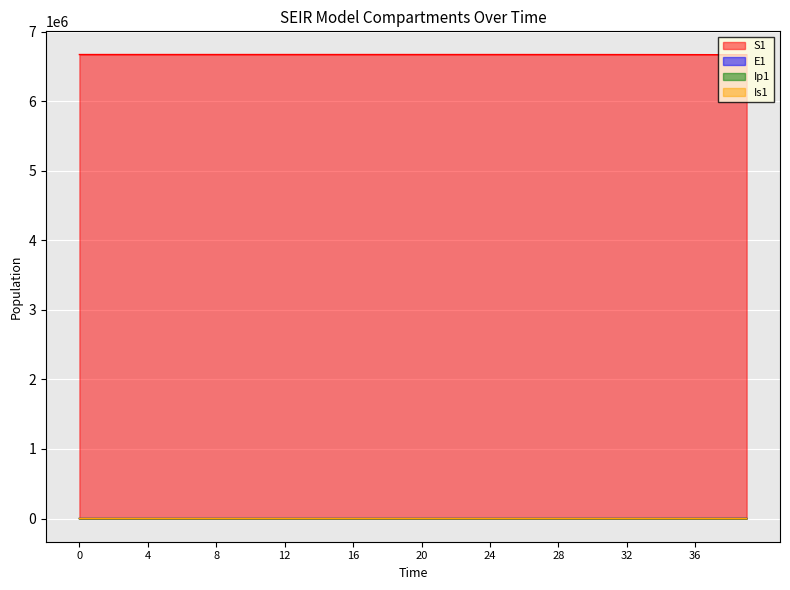

How many intersections are there between E1 and Is1?

1